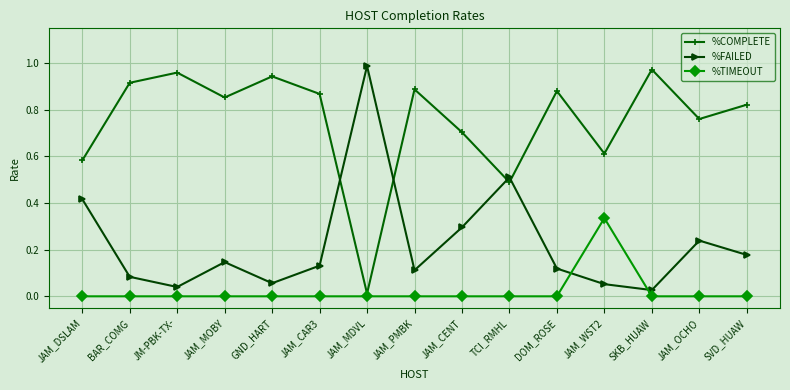

True or false: %TIMEOUT and %FAILED intersect in this chart.

True